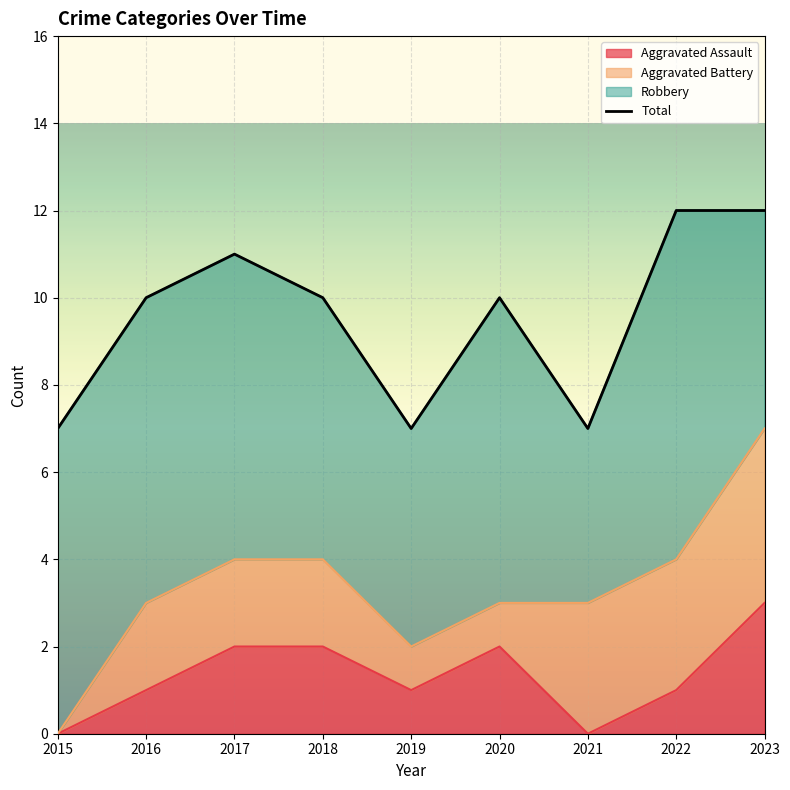

How many points are higher than both their immediate neighbors (excluding endpoints)?

2